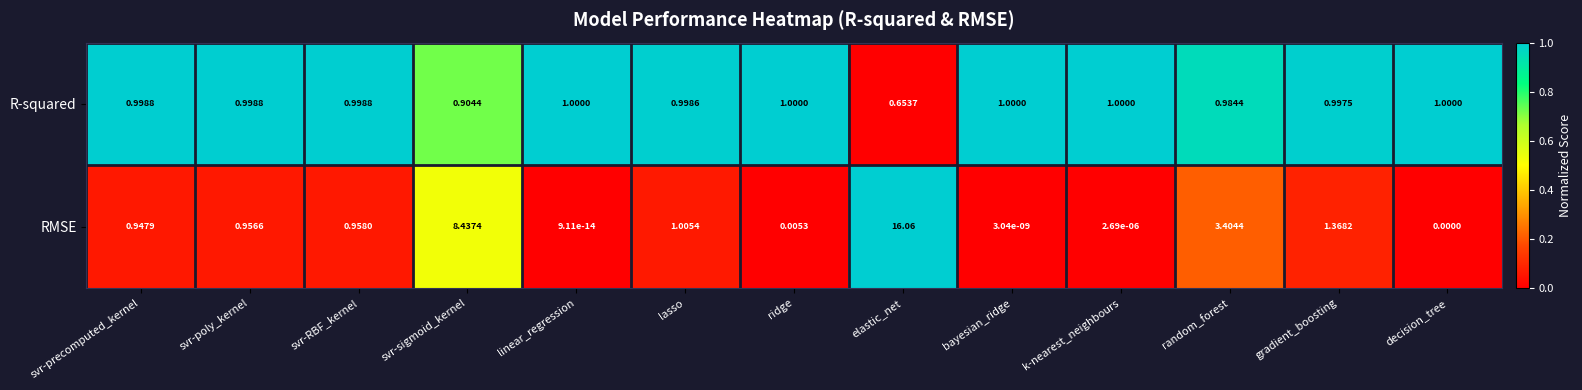

What is the greatest value displayed?

16.1